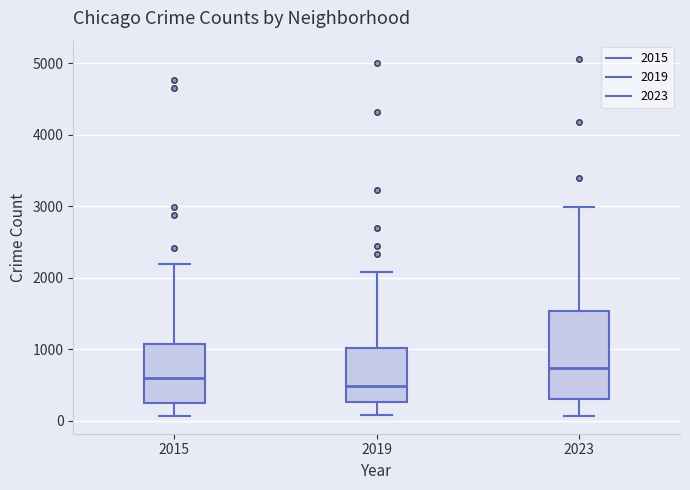

Comparing the boxes themselves (not the whiskers), which one is the tallest?

2023